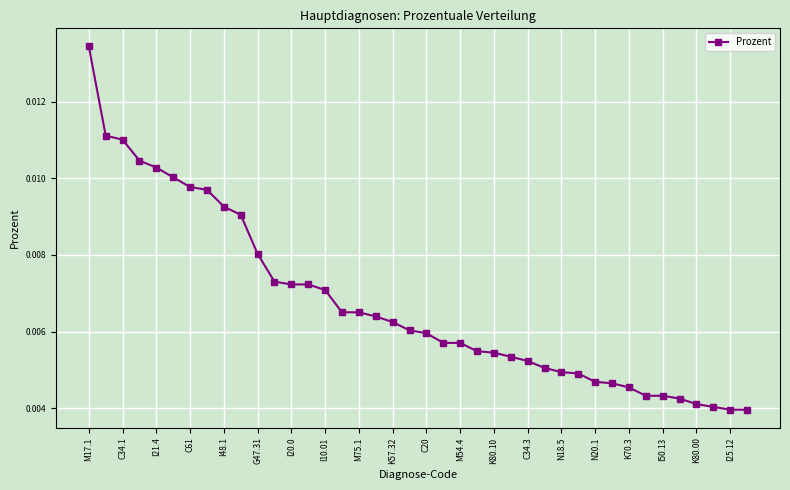

Count the values in the range 0 to 1.

40